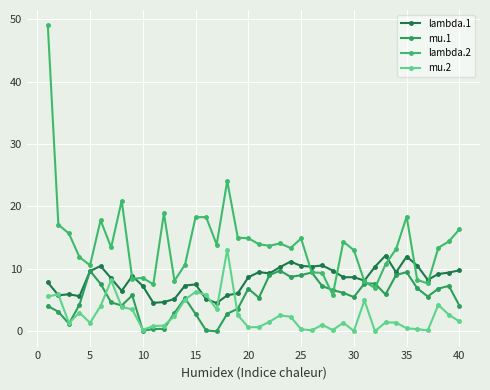

How many data points does each series have?

40